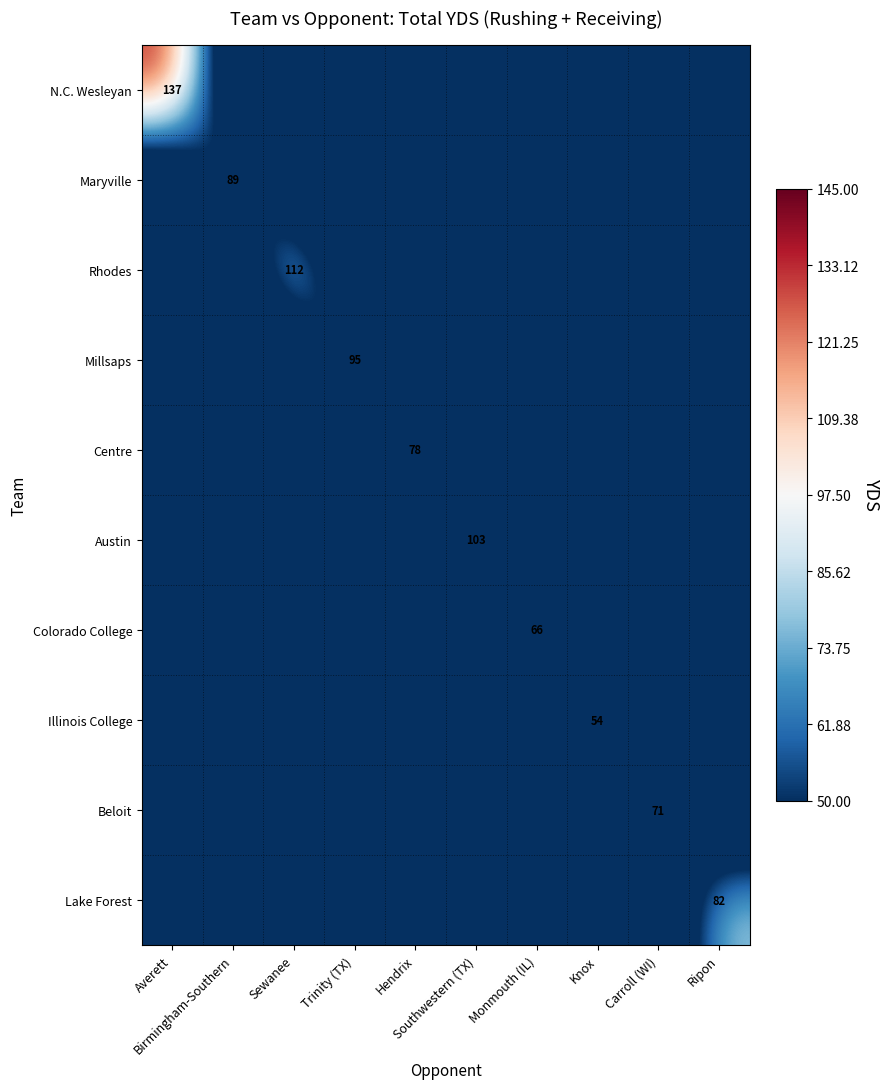

Is the value of Millsaps at Birmingham-Southern greater than the value of Austin at Birmingham-Southern?

No